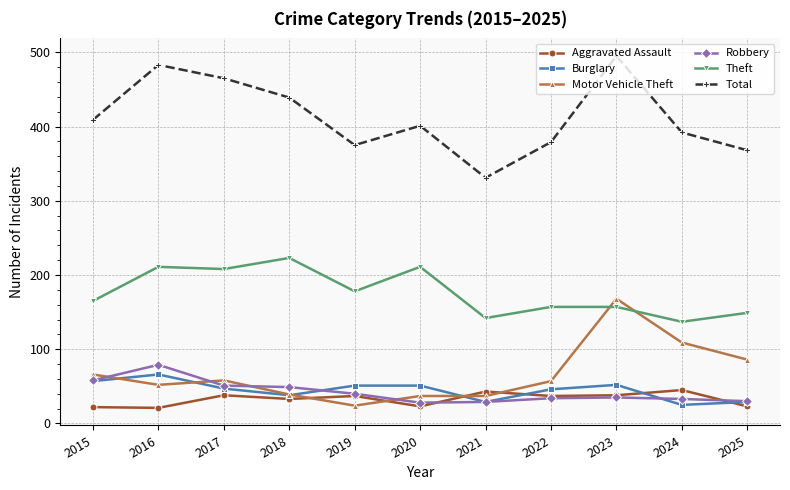

Where is Robbery nearest to the value 53?

2017